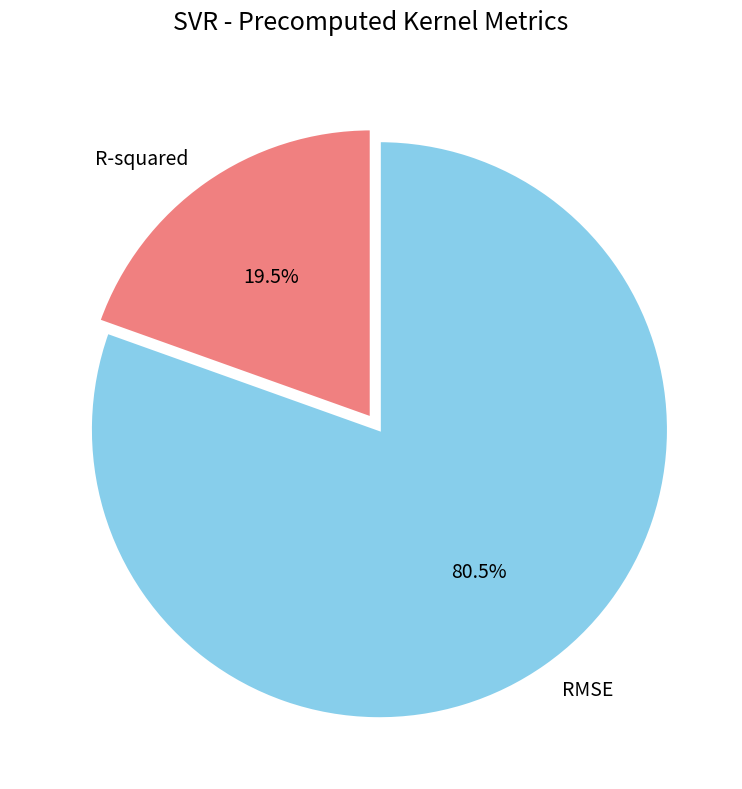

Does any single category account for the majority?

Yes